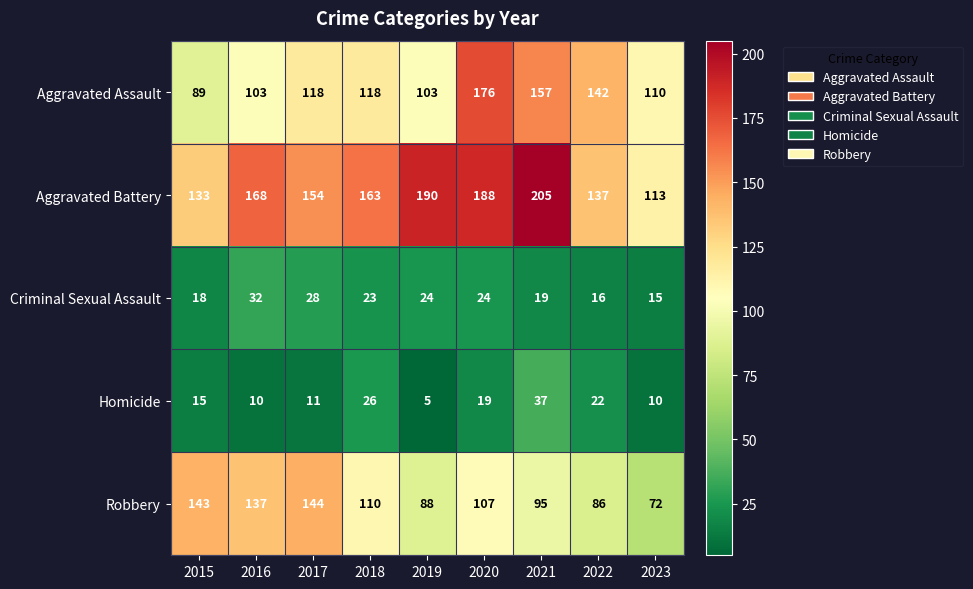

What is the maximum value for Homicide?

37